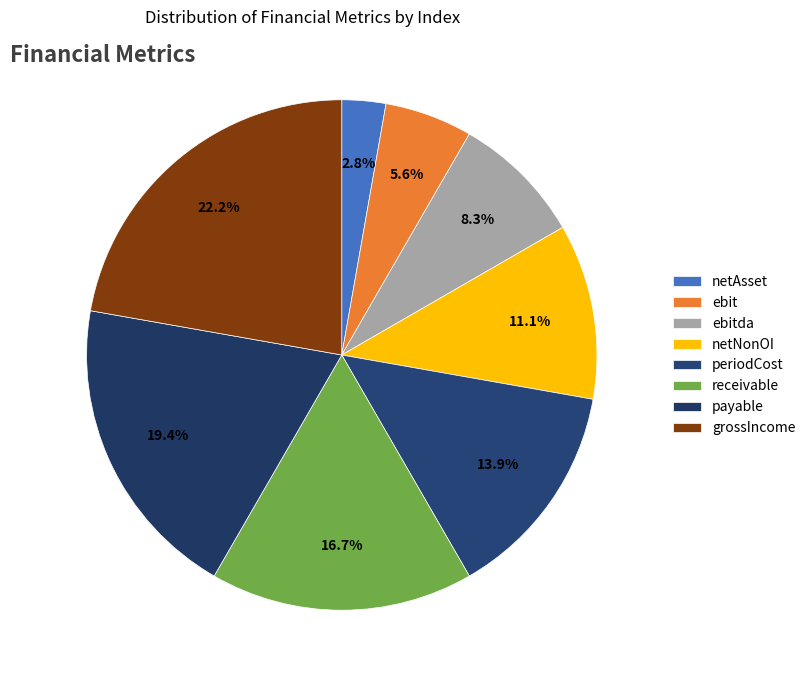

To the nearest percent, what is the difference between the largest and smallest slice percentages?

19%